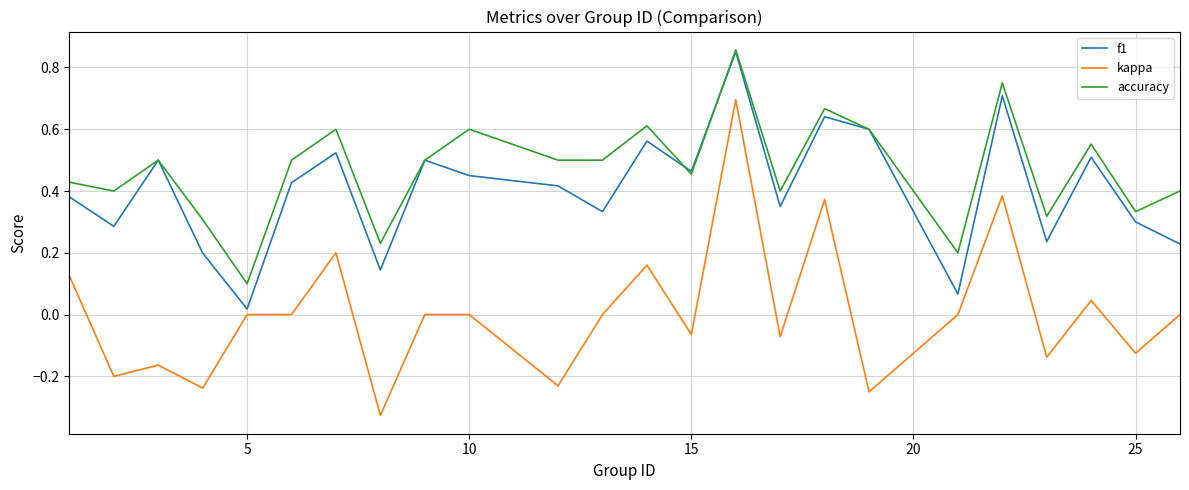

What are all the series names shown in the legend?

f1, kappa, accuracy